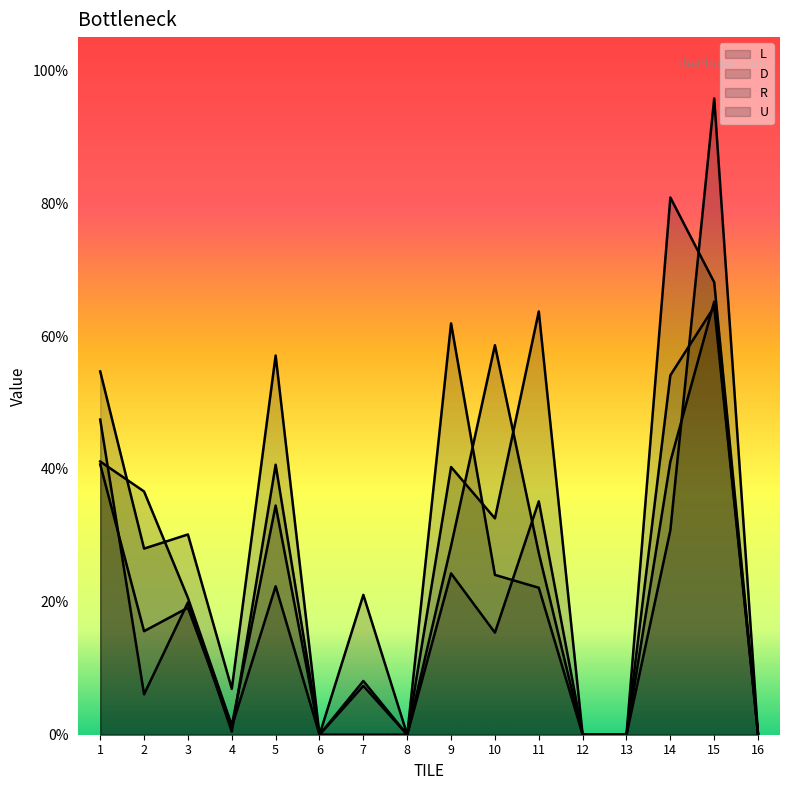

Which series has the largest total across all categories?

L